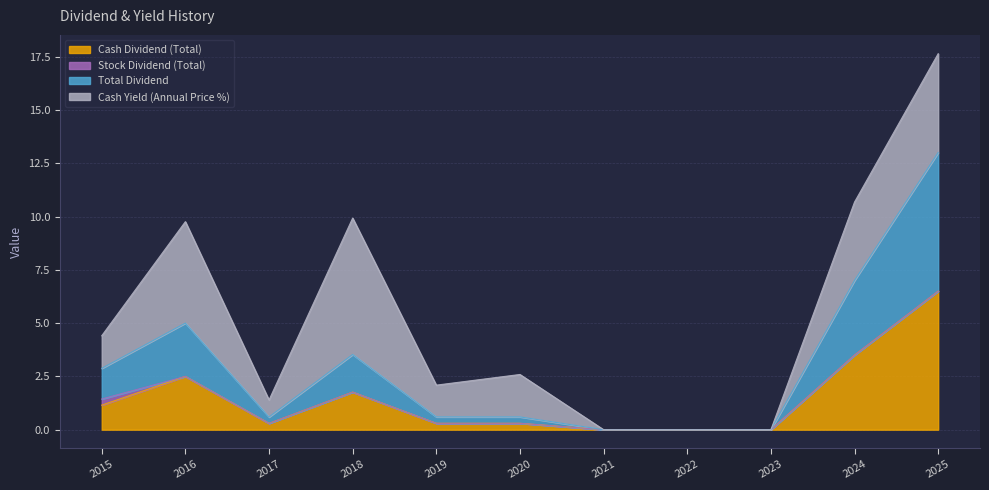

At which label does Cash Dividend (Total) reach its peak?

2025